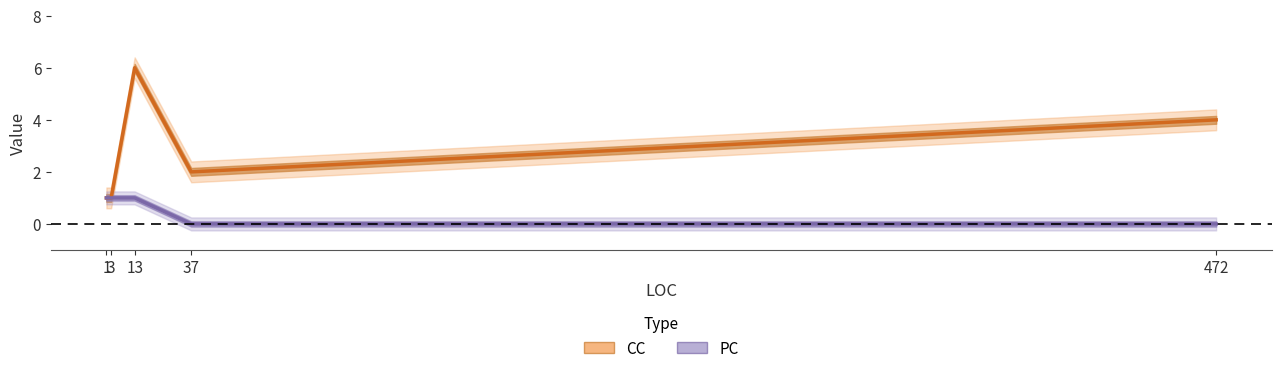

At which category does CC reach its first local valley?

37